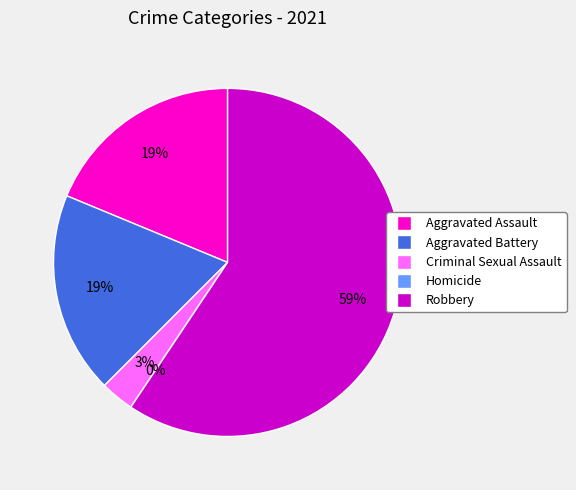

Rank the categories by value from lowest to highest.

Homicide, Criminal Sexual Assault, Aggravated Assault, Aggravated Battery, Robbery